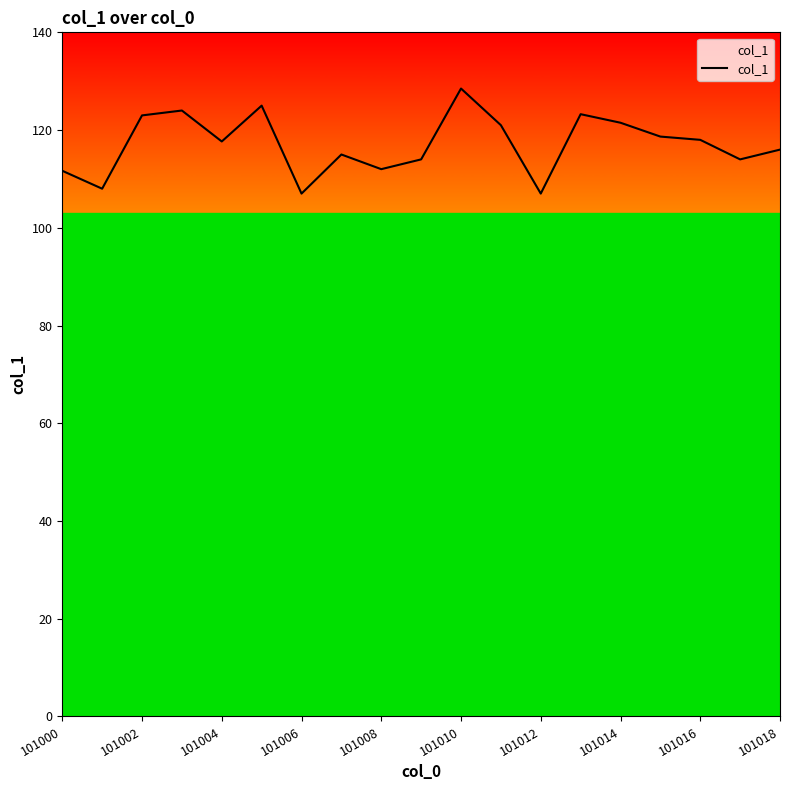

The value at 101000 is 111.7. True or false?

True